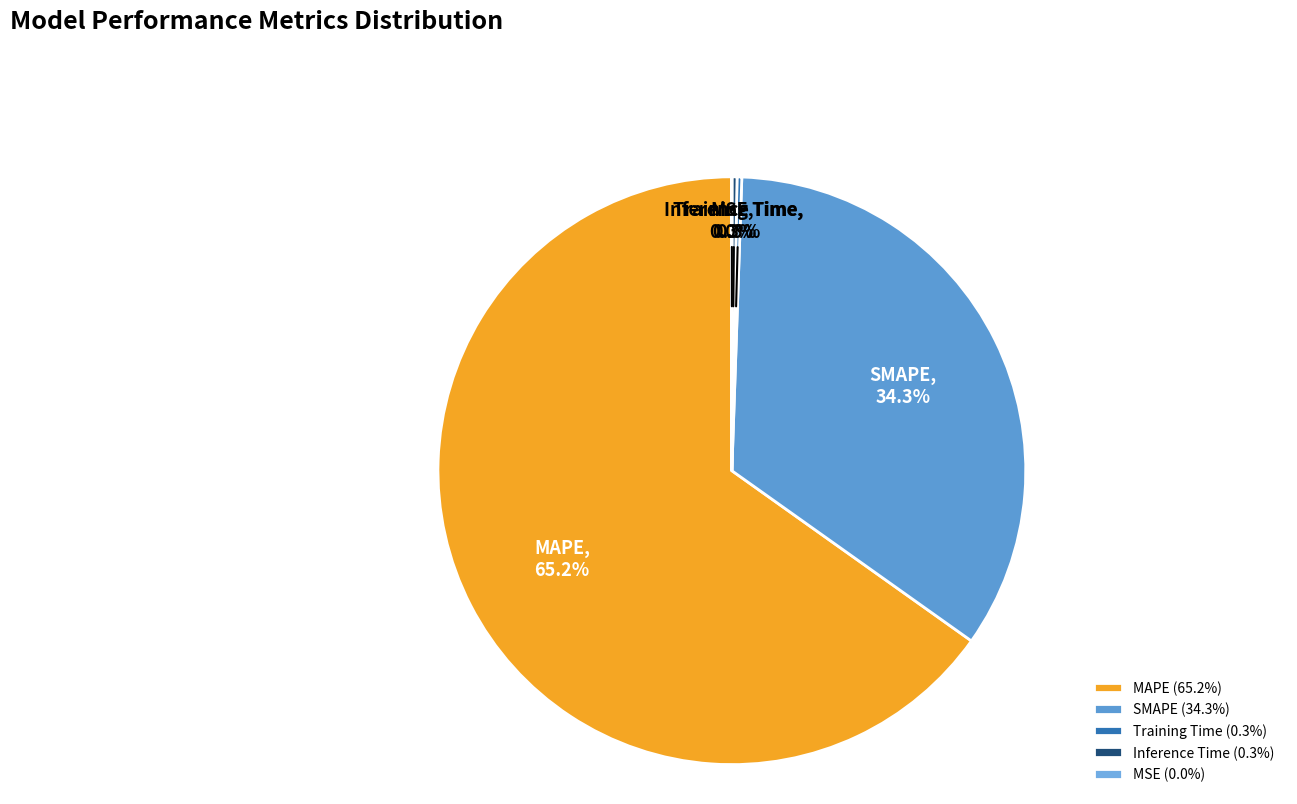

Does any single category account for the majority?

Yes